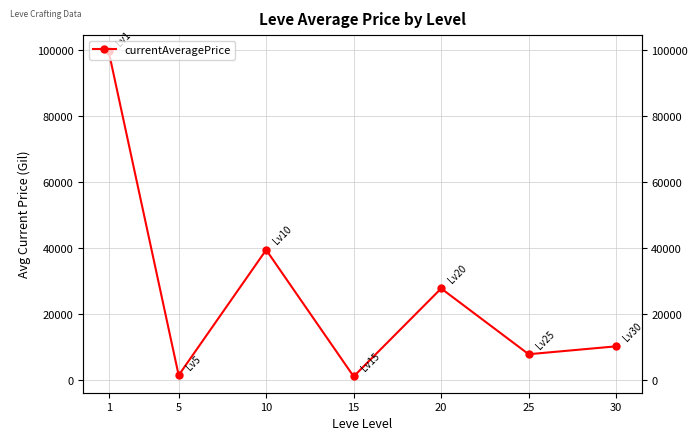

What is the value of the 4th point from the left?

1165.3